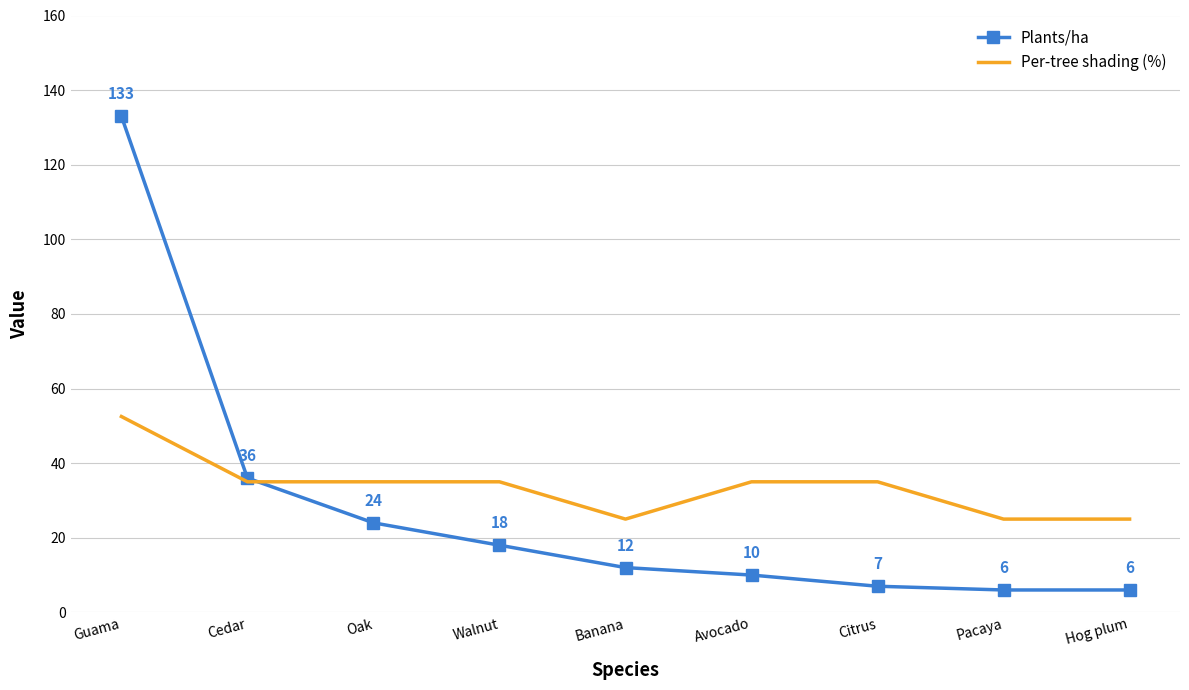

What is the sum of the Per-tree shading (%) values at Citrus and Banana?

60.0